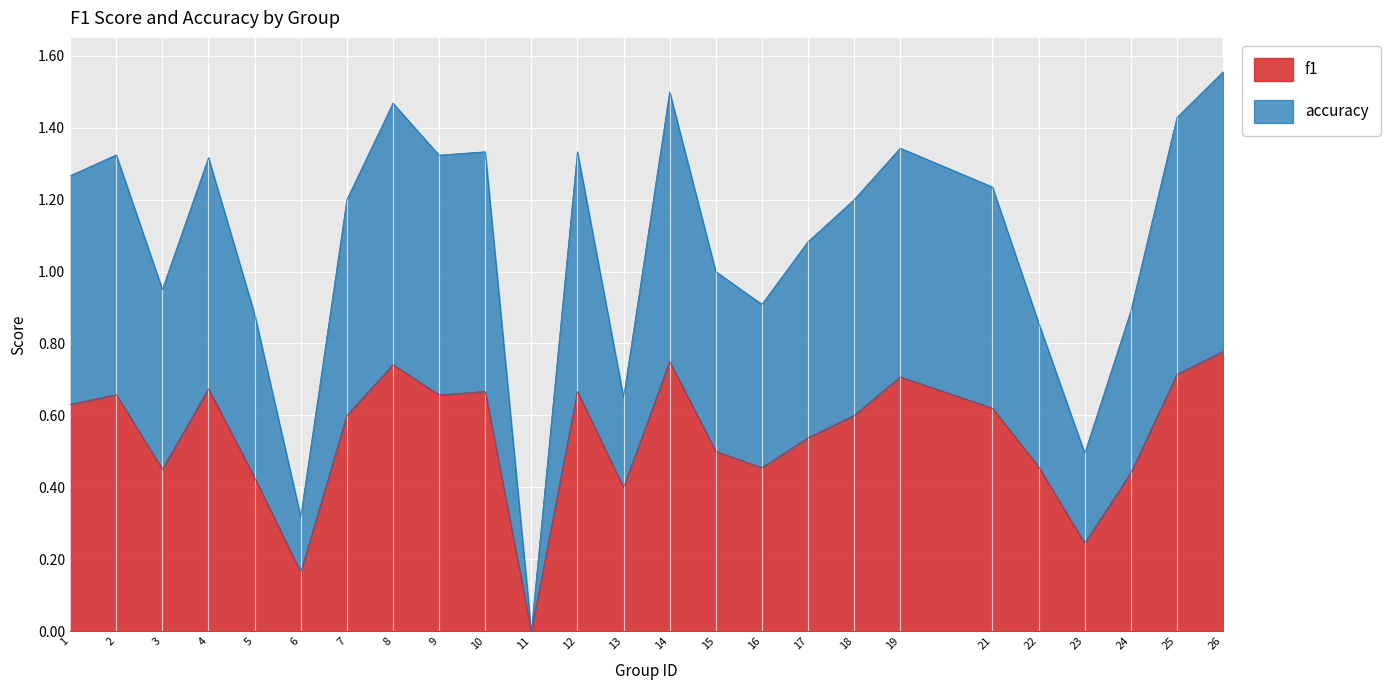

What is the total value across all series at 7?

1.2